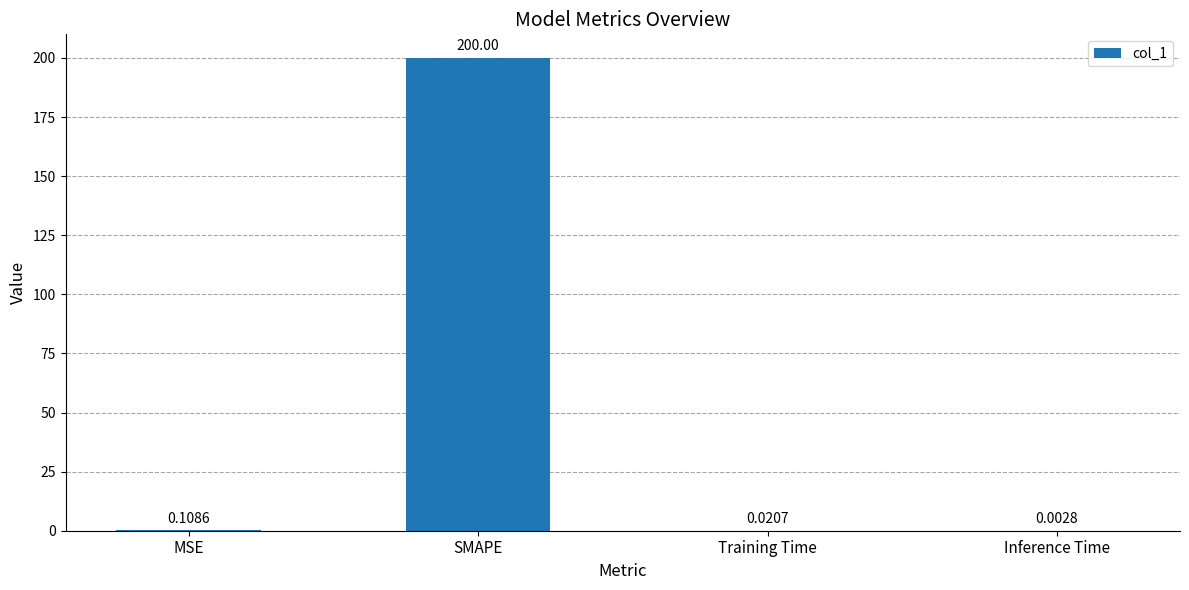

What is the greatest value displayed?

200.0